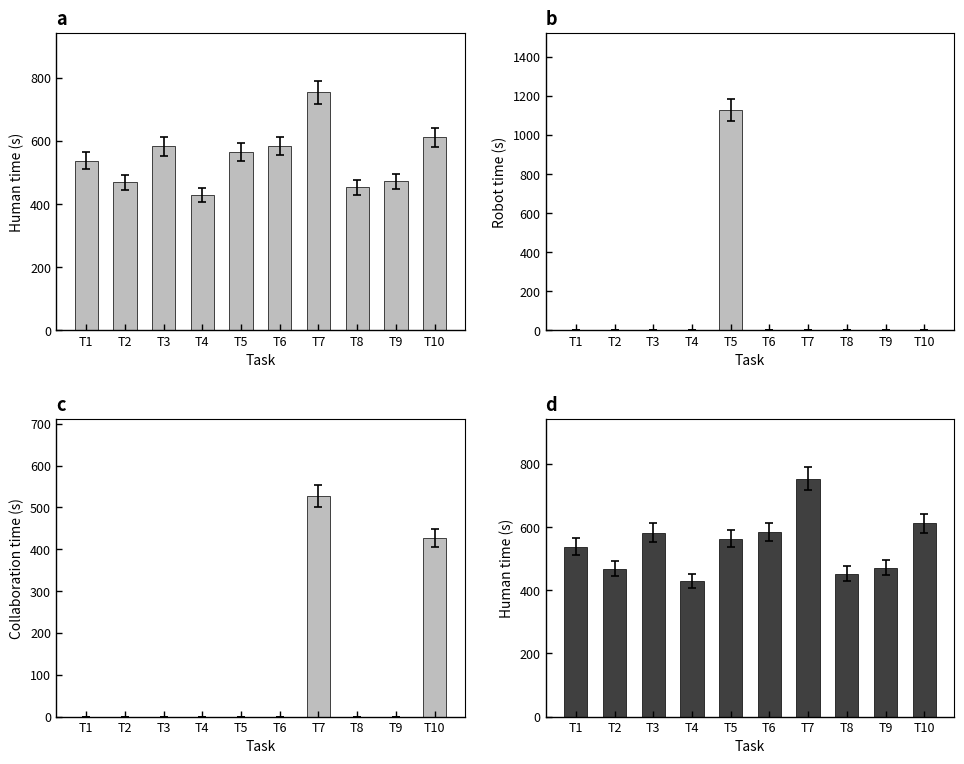

What are all the series names shown in the legend?

Human time, Robot time, Collaboration time, Human time (dark)